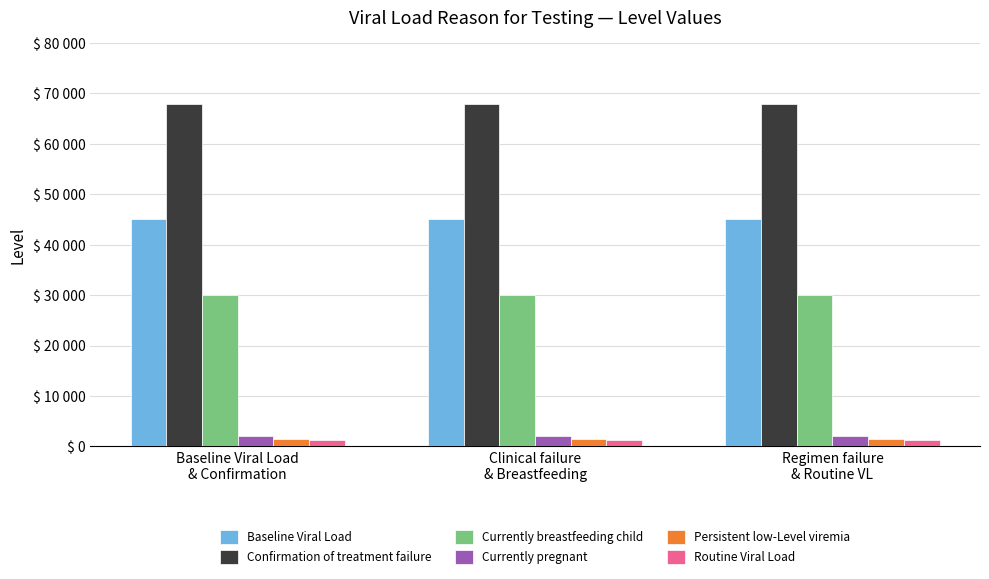

What is the average value of the Currently pregnant series?

2000